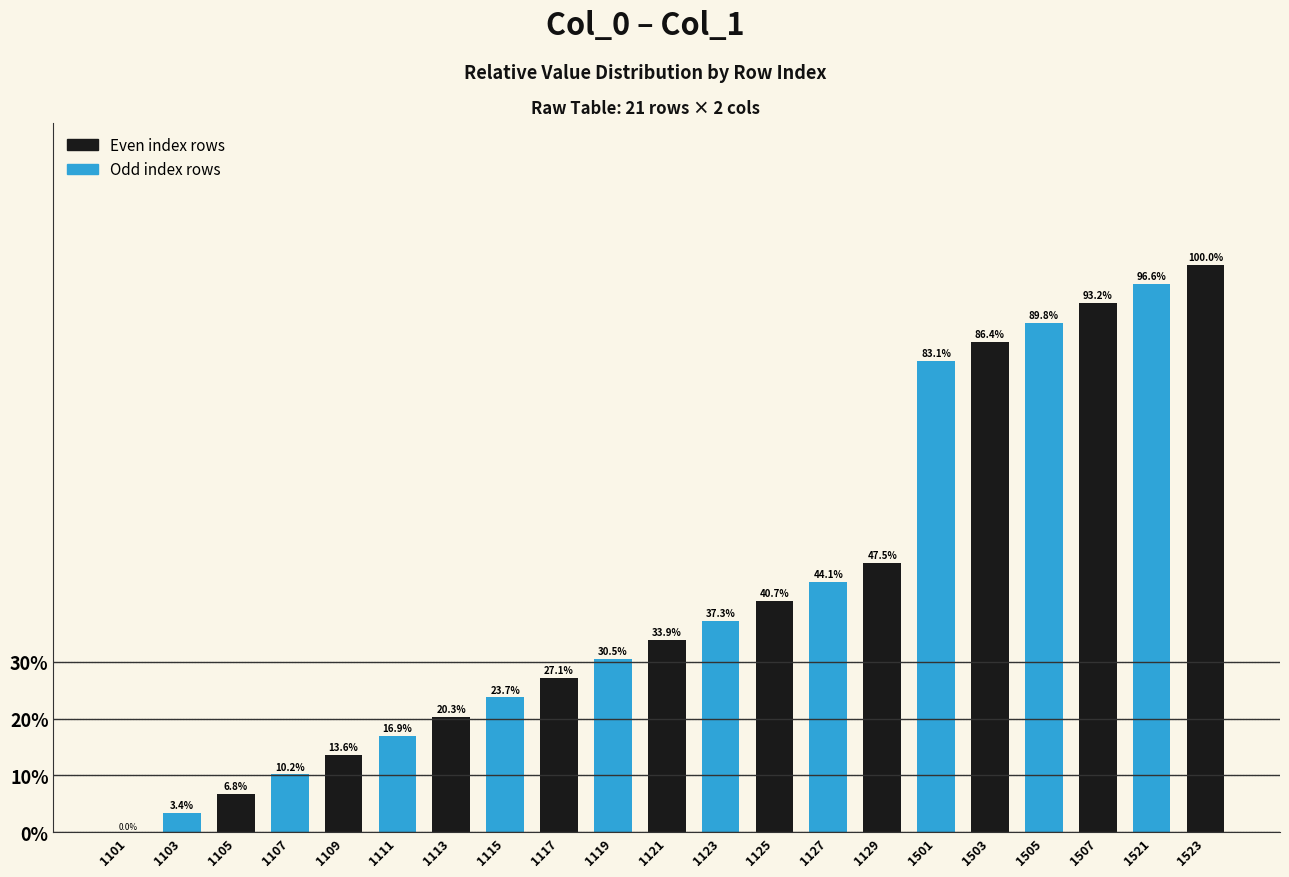

Reading left to right, list all the values displayed in this chart.

1101=0.0	1103=3.4	1105=6.8	1107=10.2	1109=13.6	1111=16.9	1113=20.3	1115=23.7	1117=27.1	1119=30.5	1121=33.9	1123=37.3	1125=40.7	1127=44.1	1129=47.5	1501=83.1	1503=86.4	1505=89.8	1507=93.2	1521=96.6	1523=100.0